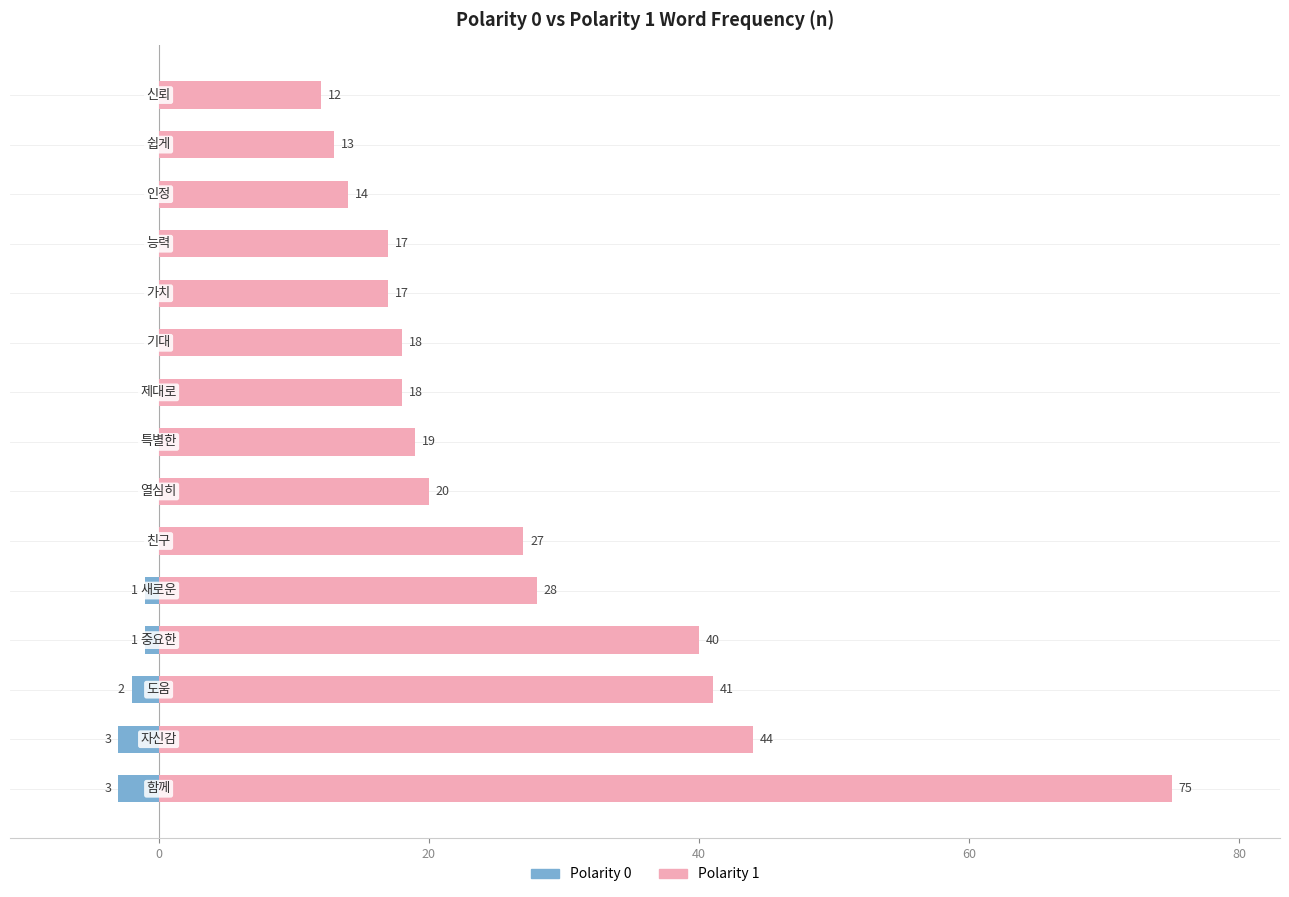

At how many categories does at least one series exceed 58?

1